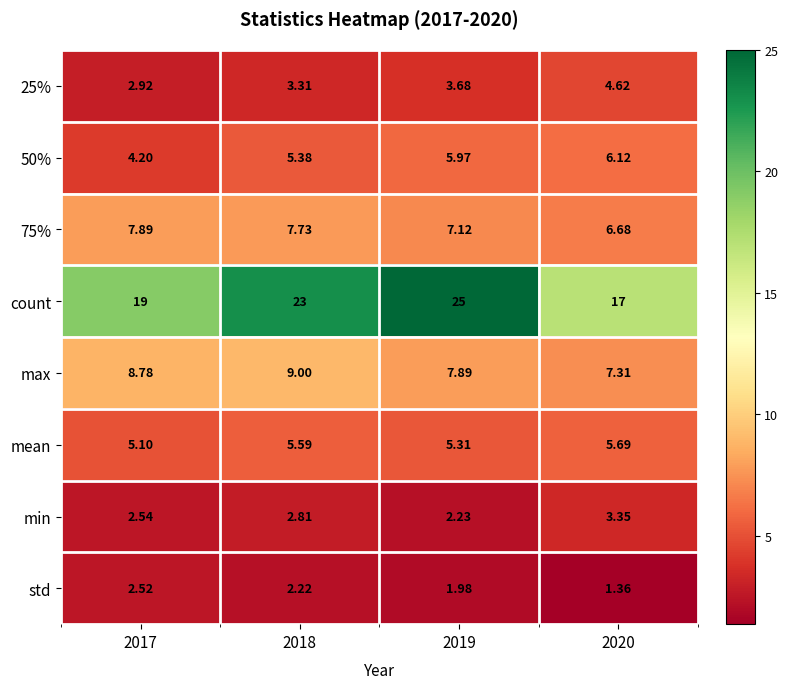

How many data points does each series have?

4